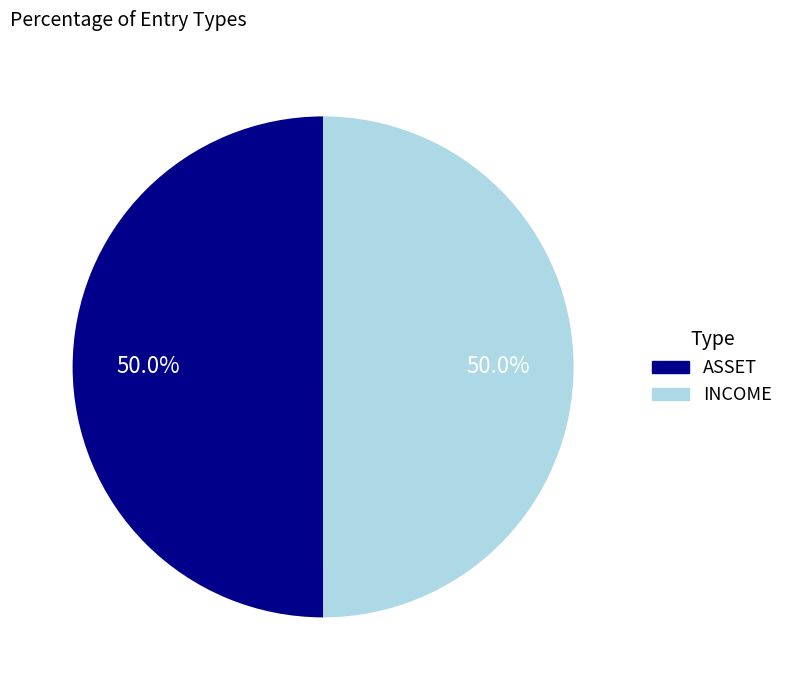

Approximately how many times larger is the value at ASSET compared to INCOME?

1.0